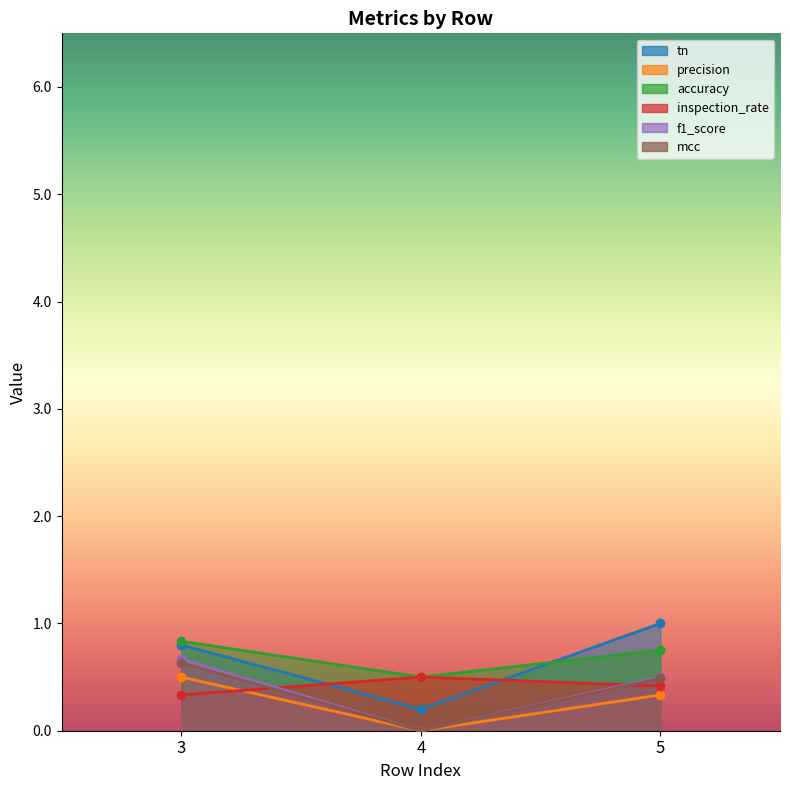

At which label does inspection_rate reach its peak?

4